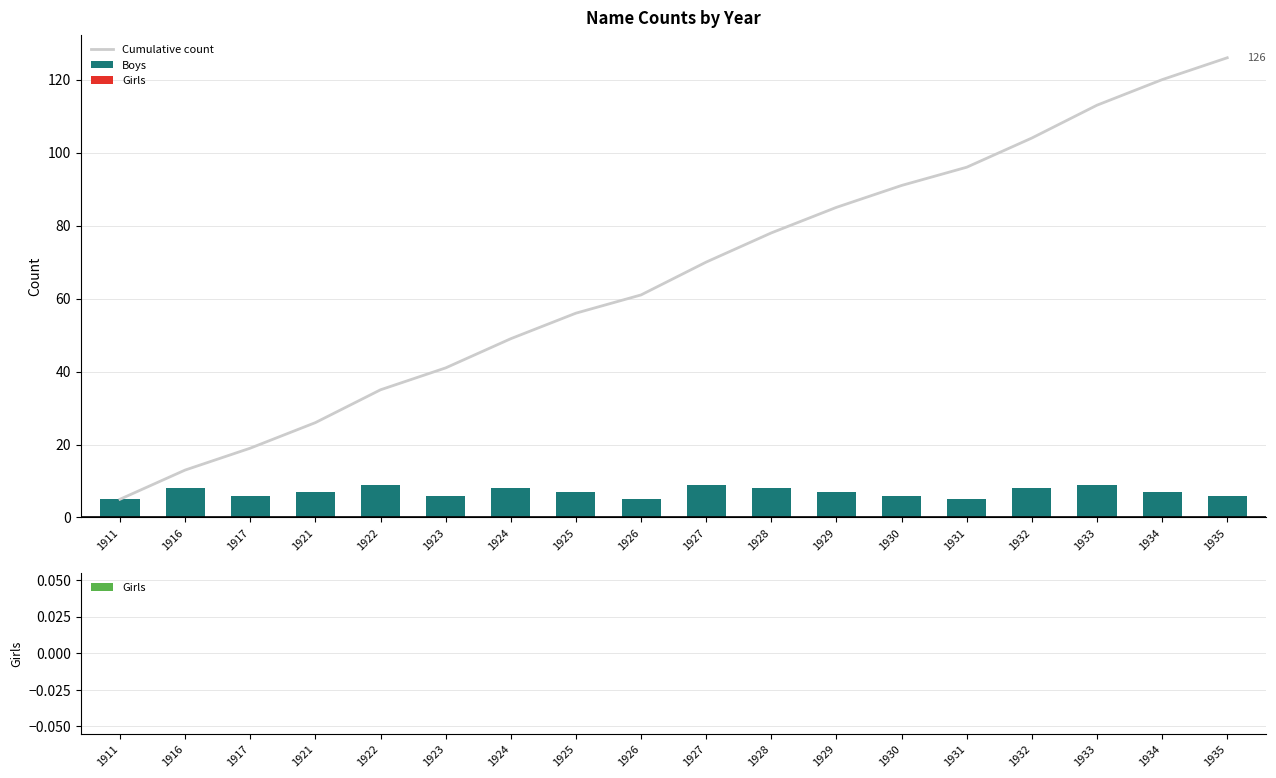

At which label does Boys first exceed 7?

1916